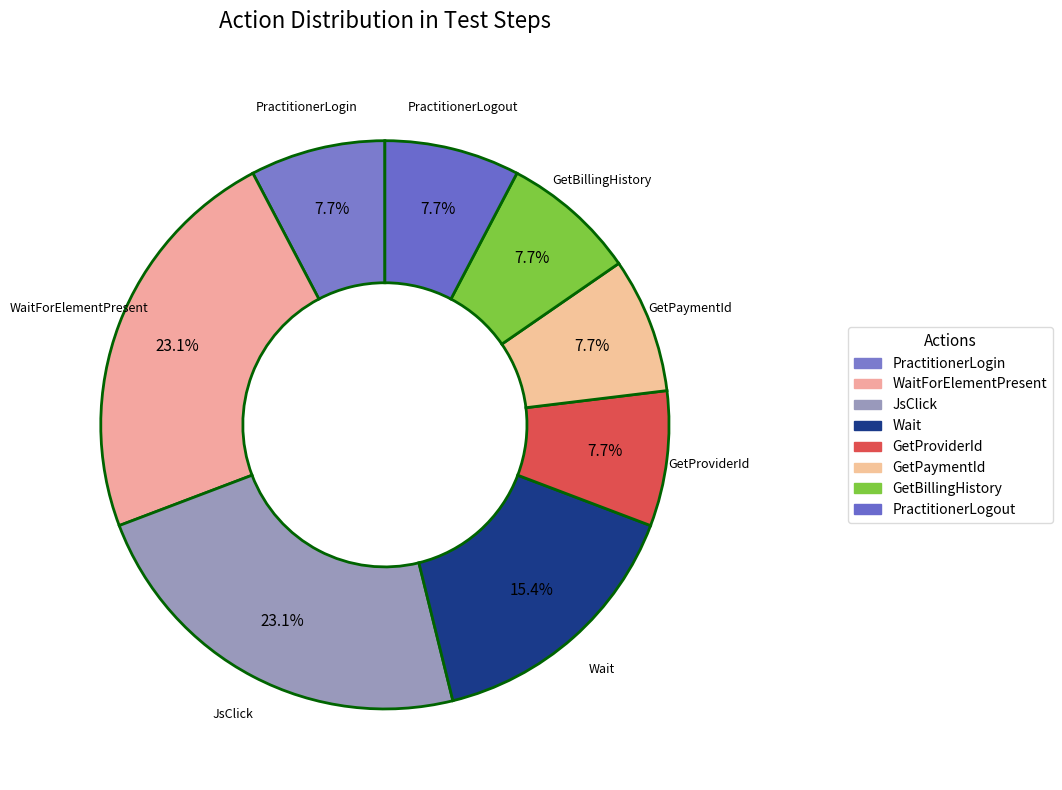

How many segments does this pie chart have?

8